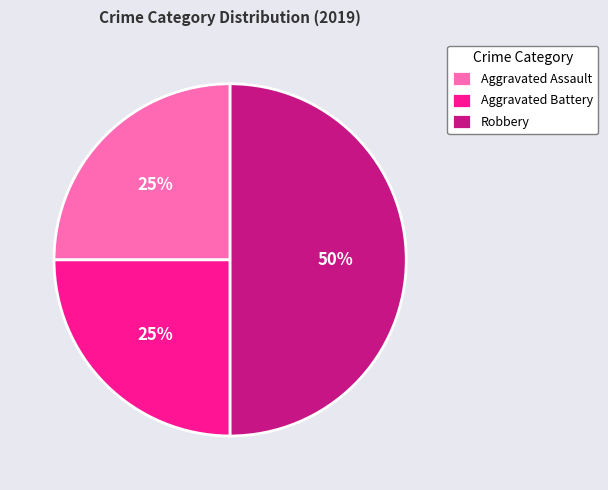

To the nearest percent, what is the difference between the Aggravated Battery and Robbery slice percentages?

25%